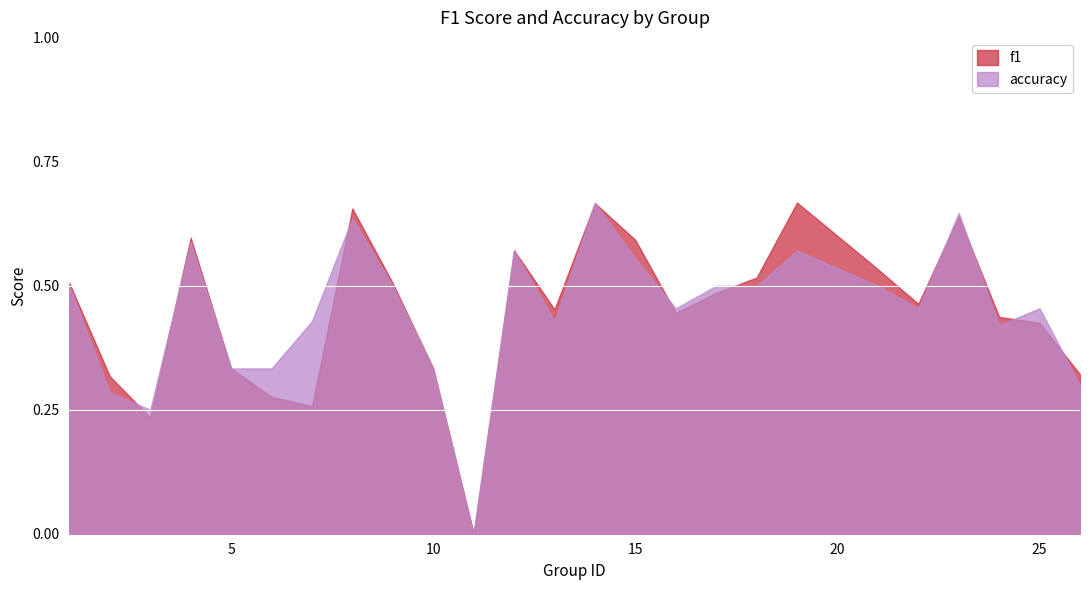

True or false: f1 has a value of 0.6 at 15.

True